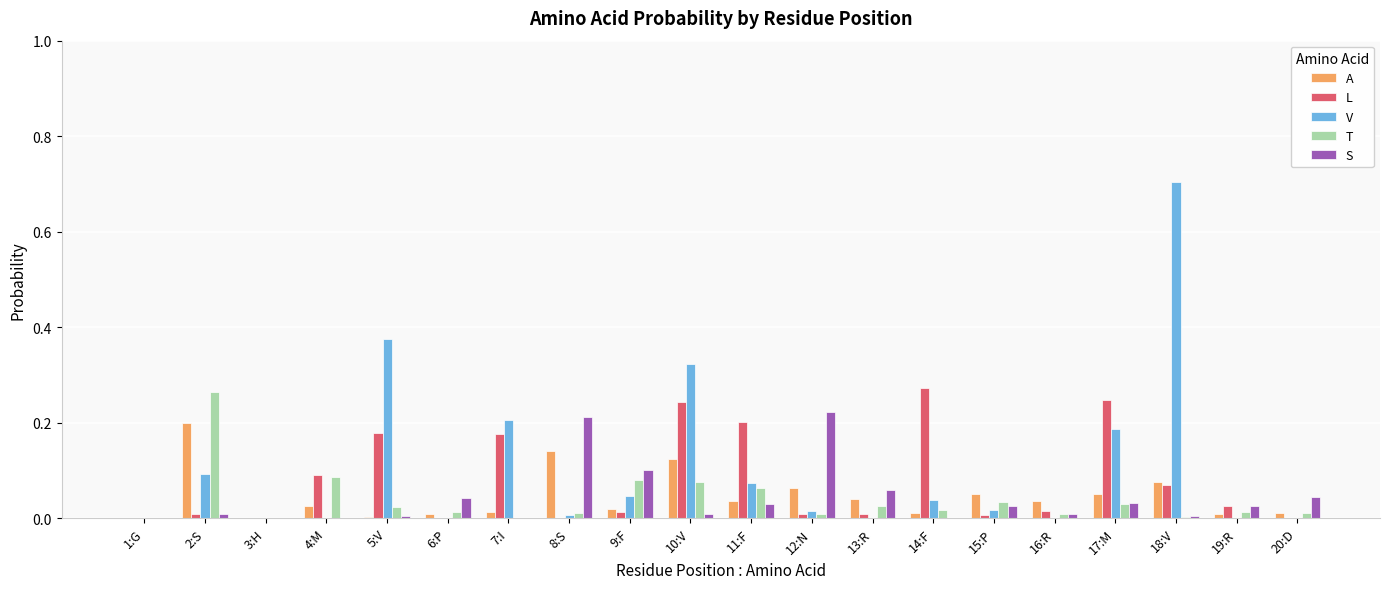

How many distinct data groups are displayed?

5